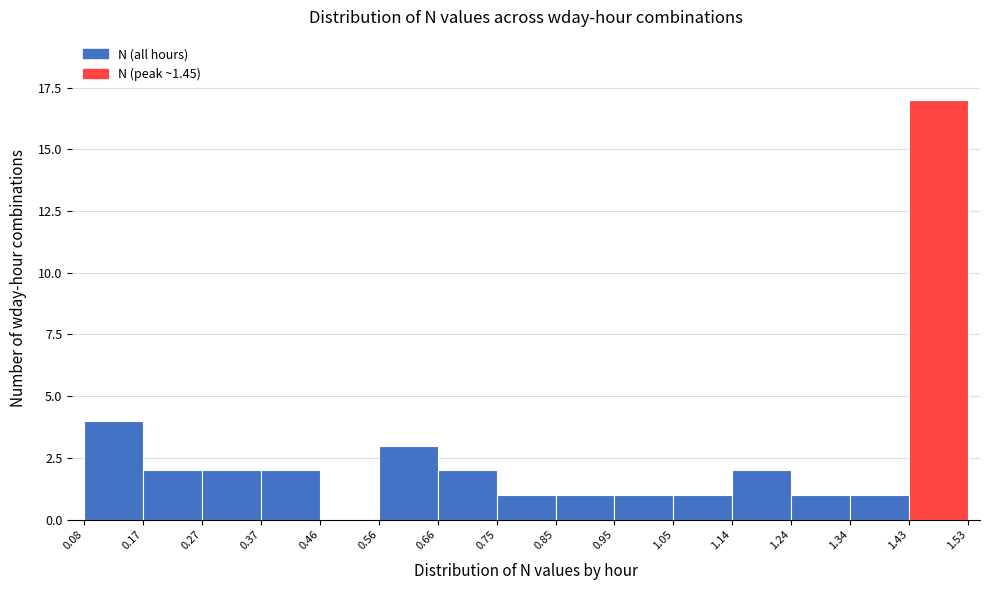

How tall is the bar that spans 1.05 to 1.14 on the x-axis? The values are not printed on the chart, so give them approximately, as read against the axis.

1